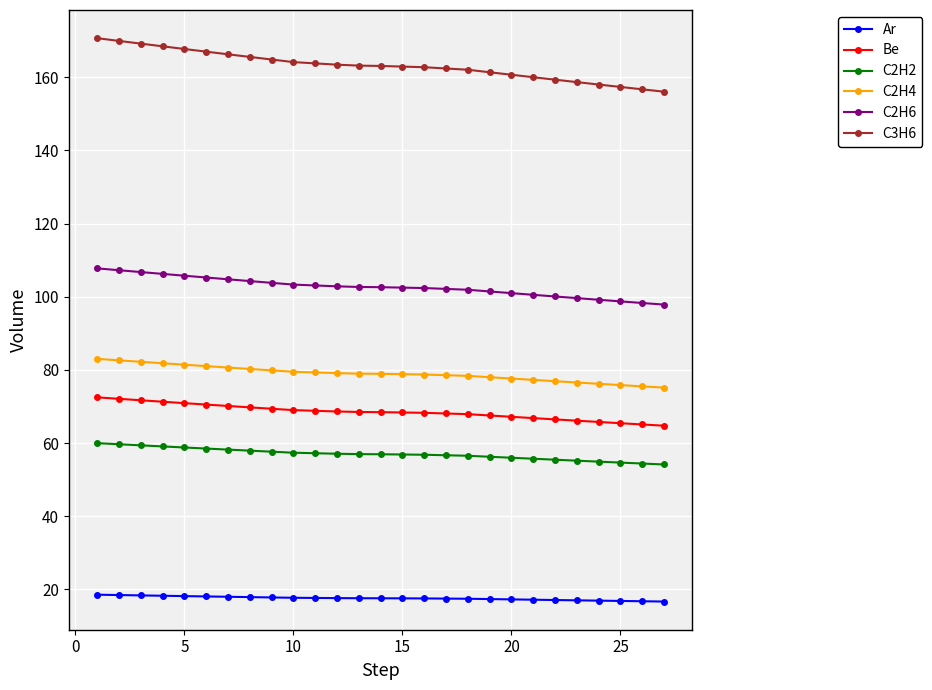

Which series has the largest total across all categories?

C3H6